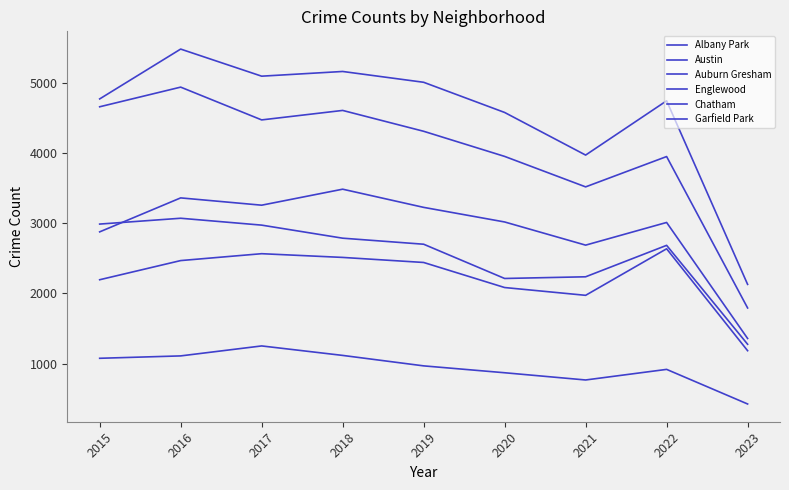

Is this an area chart (filled region under the line)?

No